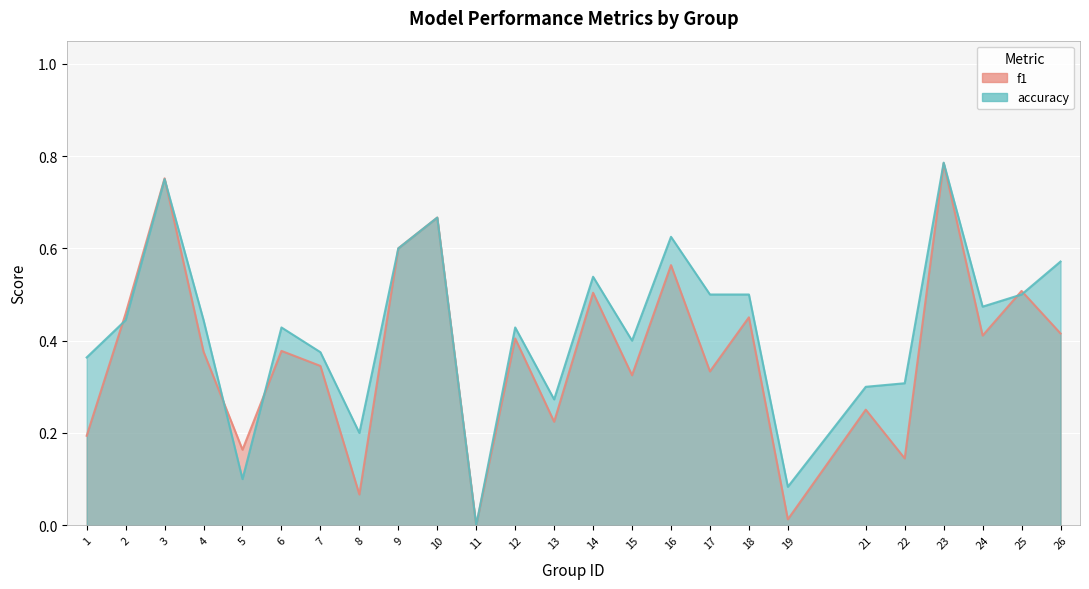

What is the spread (max minus min) of values at 19?

0.1